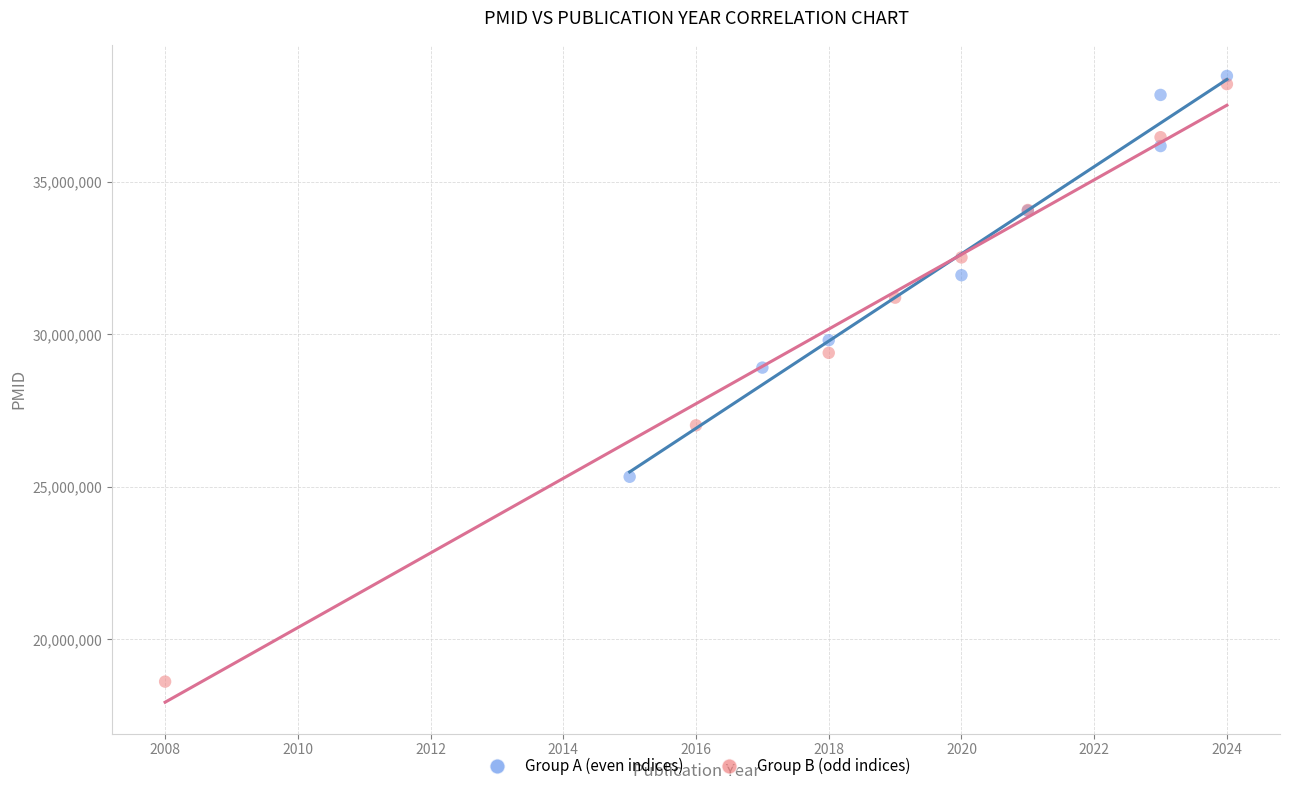

Which series has the widest spread of Y values?

Group B (odd indices)